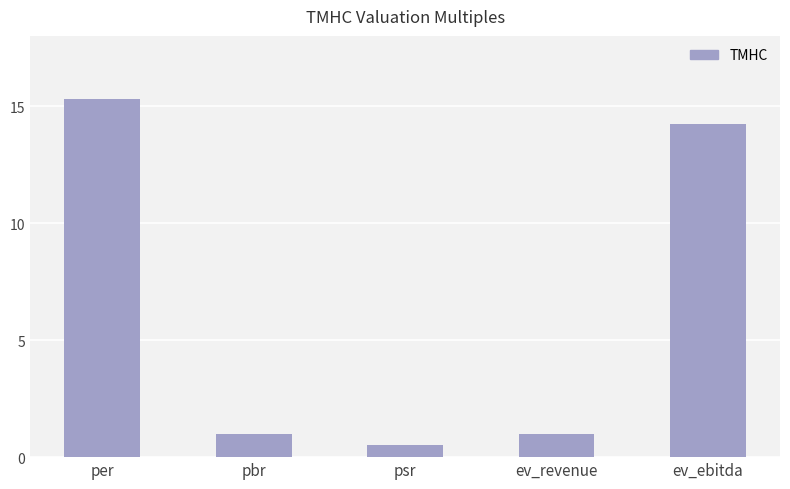

At which category does the chart reach its minimum across all series?

psr